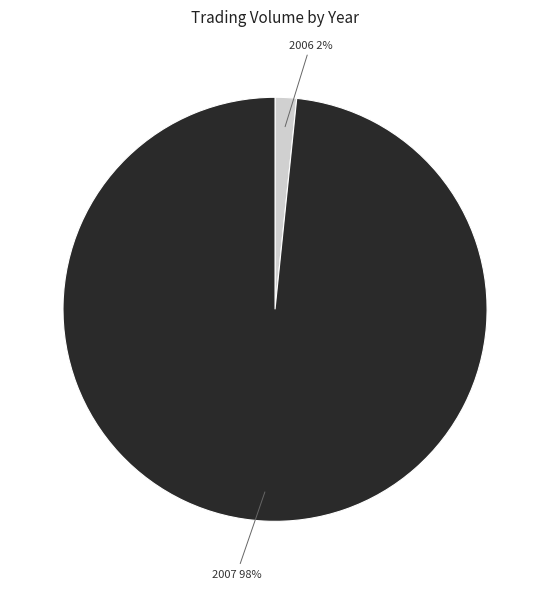

To the nearest percent, what is the average slice percentage?

50%